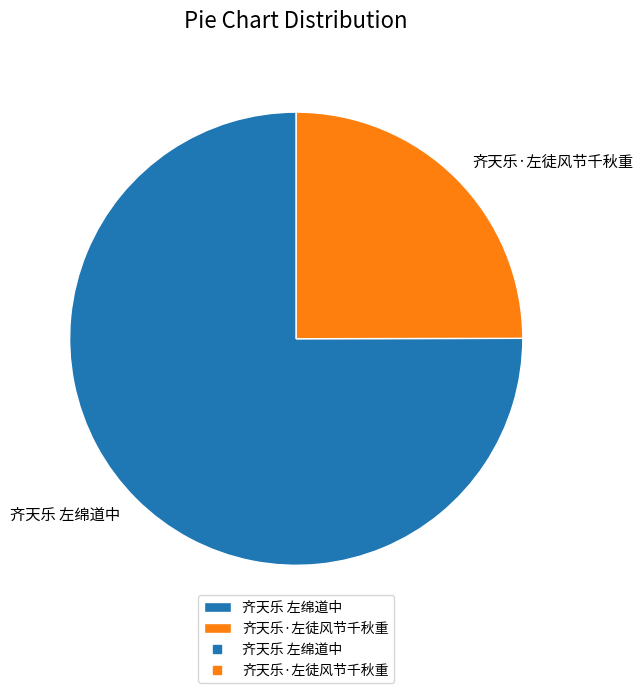

Do 齐天乐 左绵道中 and 齐天乐·左徒风节千秋重 together represent more than half of the pie?

Yes